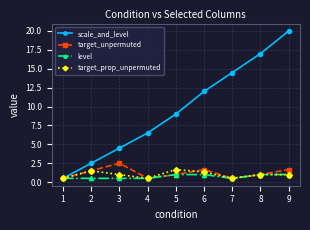

How many distinct data groups are displayed?

4